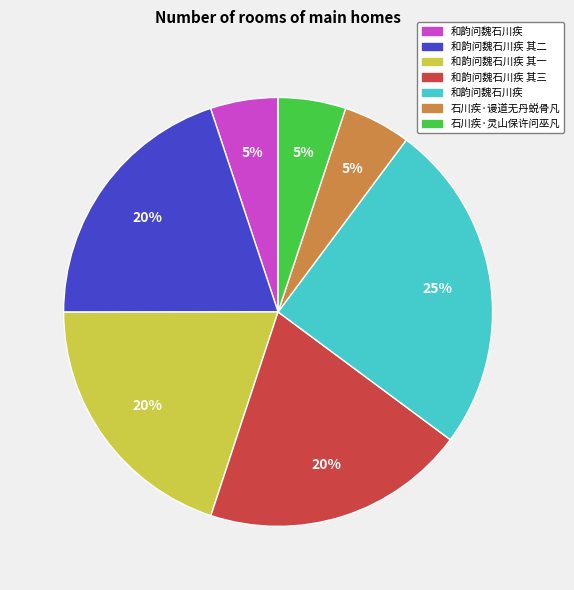

Is there any slice that represents more than half of the pie?

No